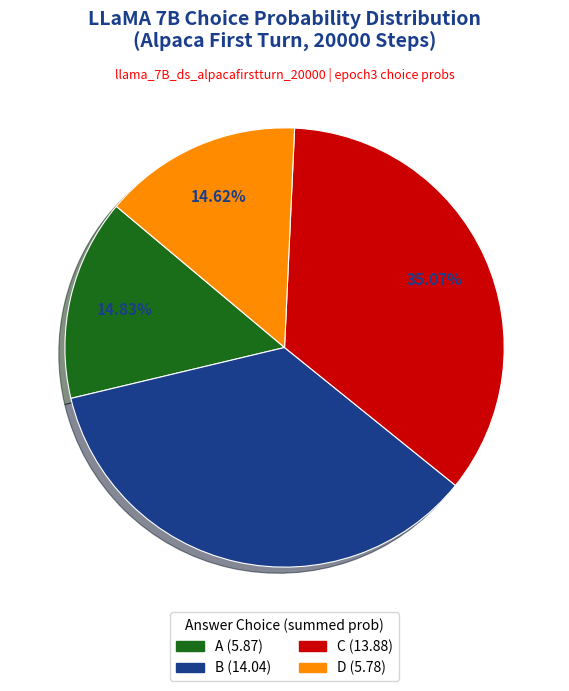

What percentage do D and C together represent?

49.7%